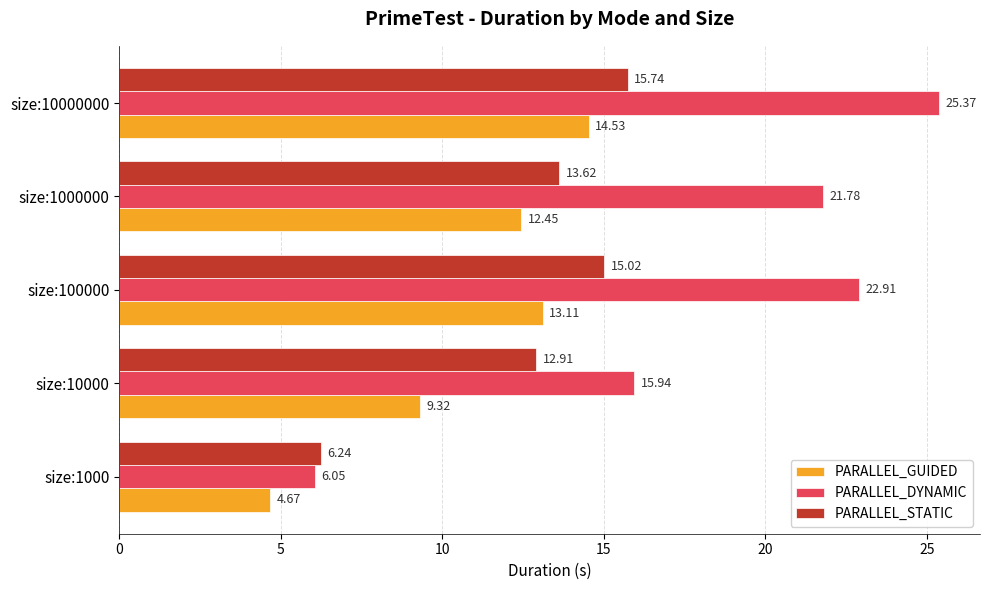

Between size:10000 and size:1000000, which series saw the biggest shift?

PARALLEL_DYNAMIC